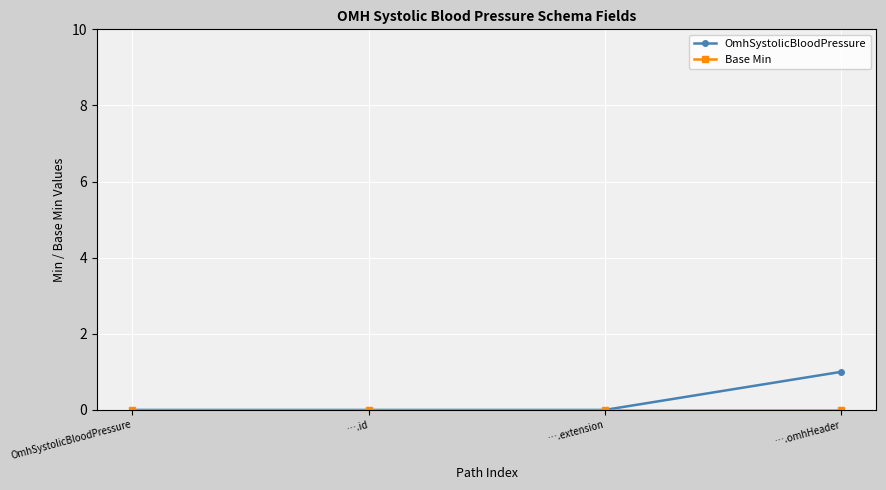

Which series has the widest spread of values?

OmhSystolicBloodPressure